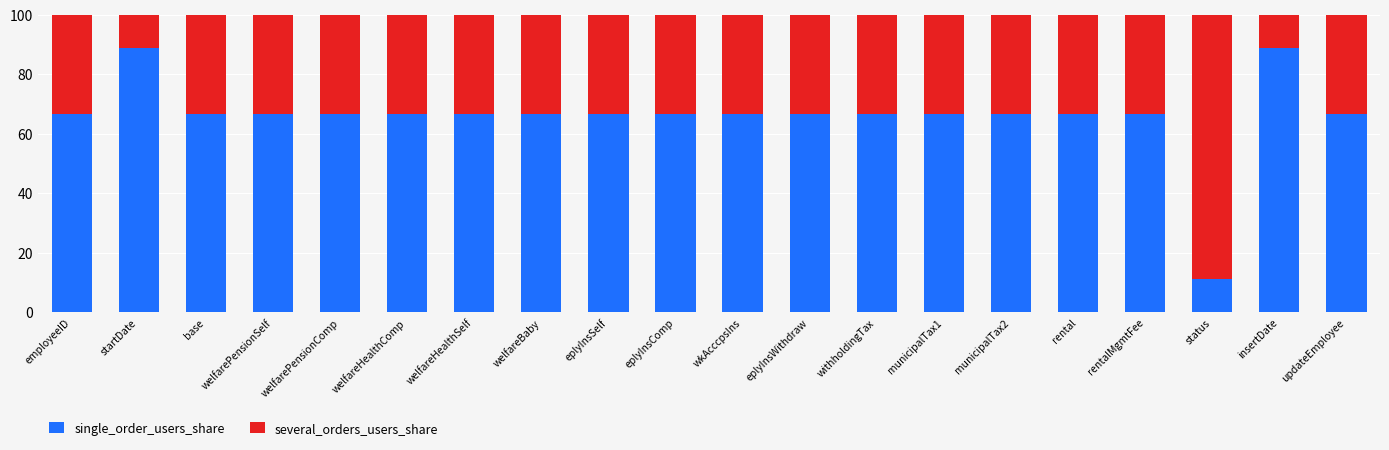

Are the bars grouped side by side (vs. stacked)?

No